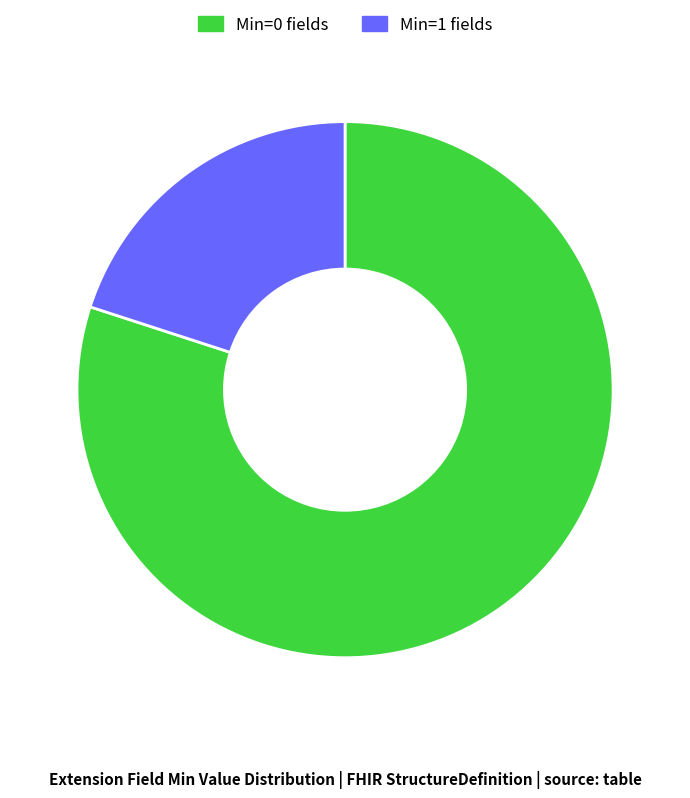

Combined, do Min=0 fields and Min=1 fields account for over 50%?

Yes